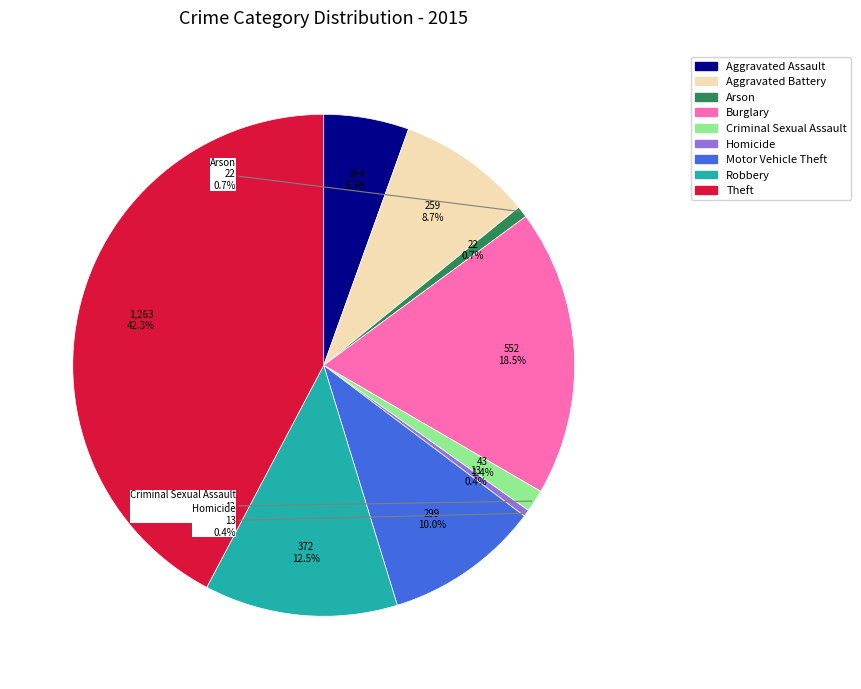

How many slices are in this pie chart?

9